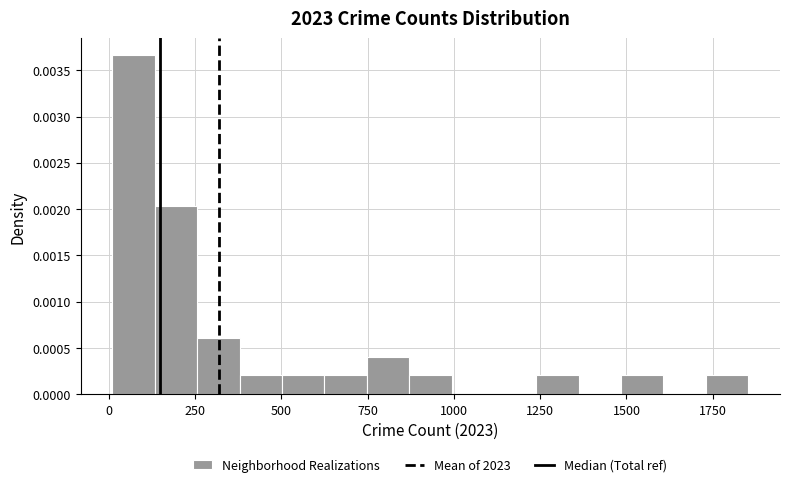

Read against the x-axis, roughly where is the centre of the tallest bar?

50